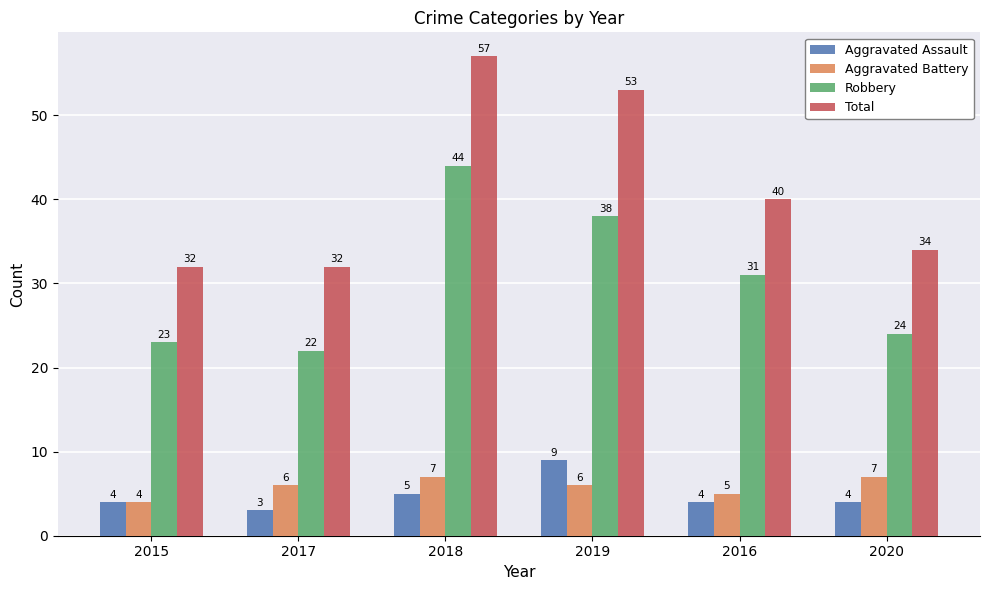

What are all the series names shown in the legend?

Aggravated Assault, Aggravated Battery, Robbery, Total